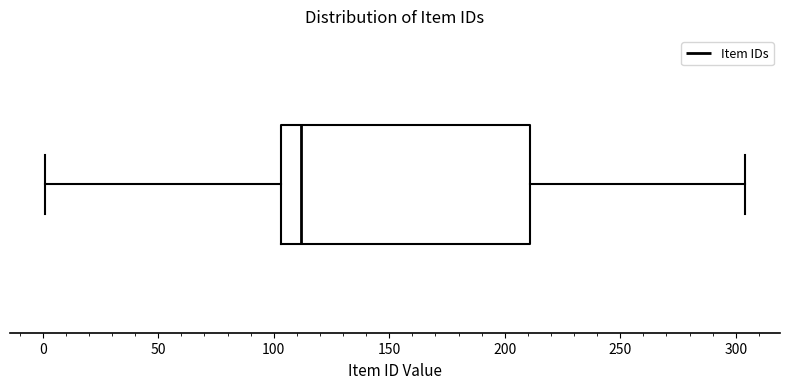

Read this box plot against the x-axis: the position of the median line, the range covered by the box, and the ends of both whiskers. The values are not printed on the chart, so give them approximately, as read against the axis.

median 110, box 105 to 210, whiskers 0 to 305